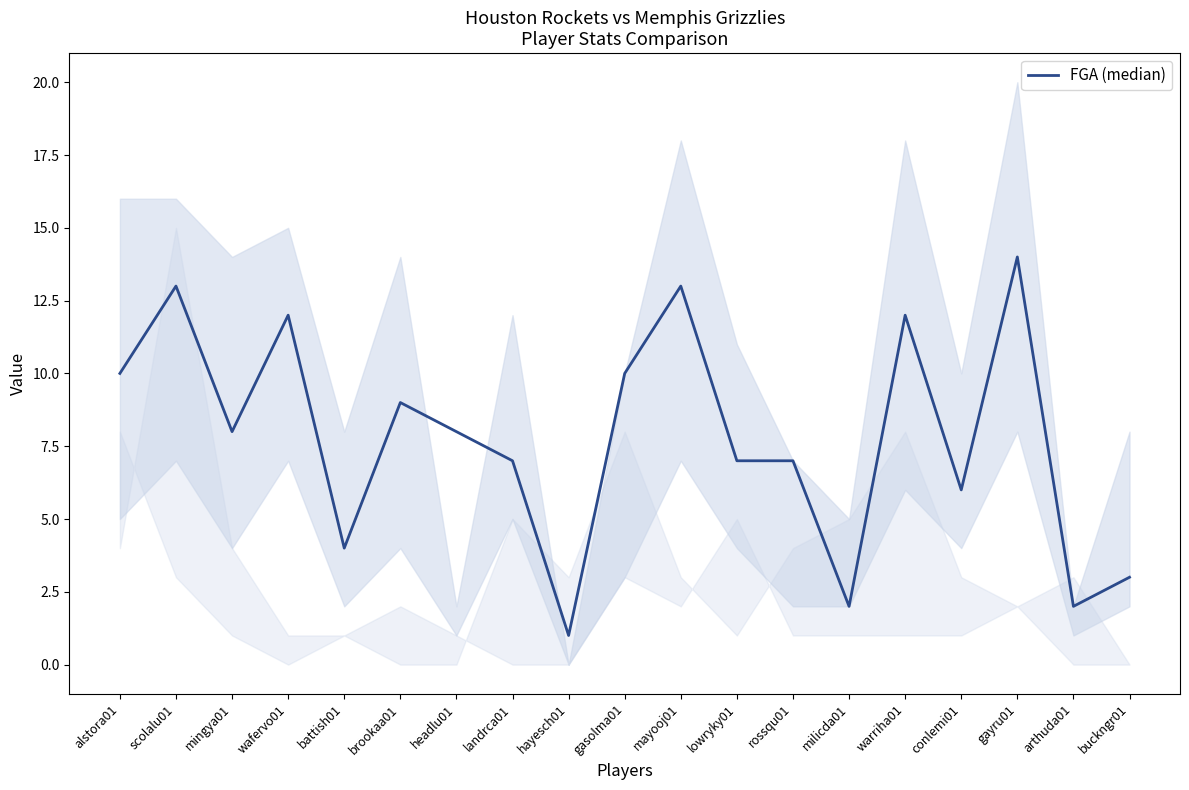

The chart shows a value of 7 at rossqu01. True or false?

True